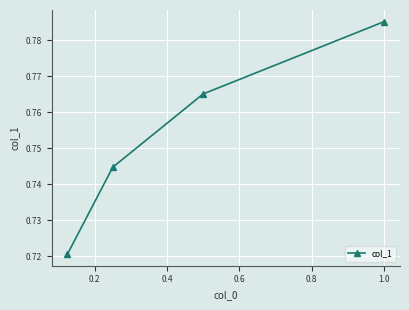

What is the sum of all values?

3.0